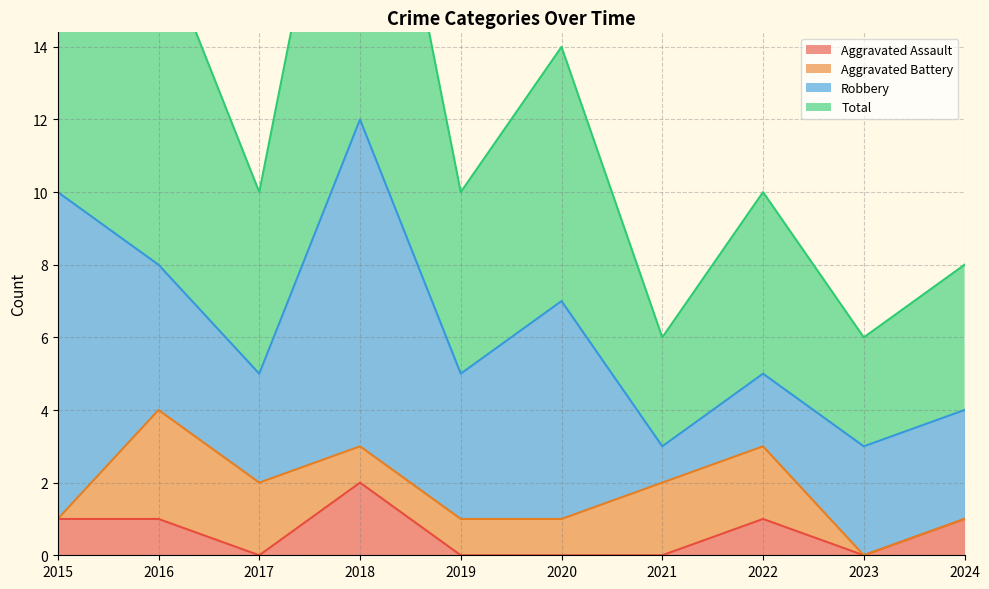

True or false: Aggravated Assault and Total cross at least once.

False